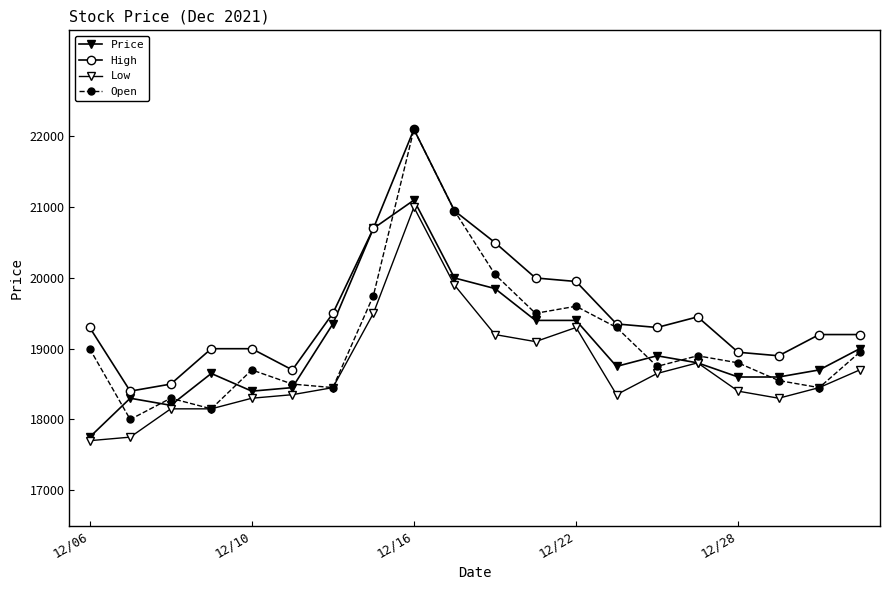

Count the number of data series in this chart.

4